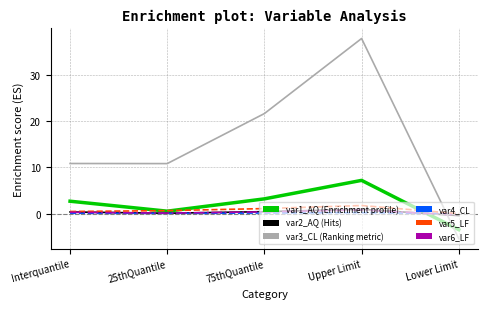

Which category has the lowest value across all series?

Lower Limit